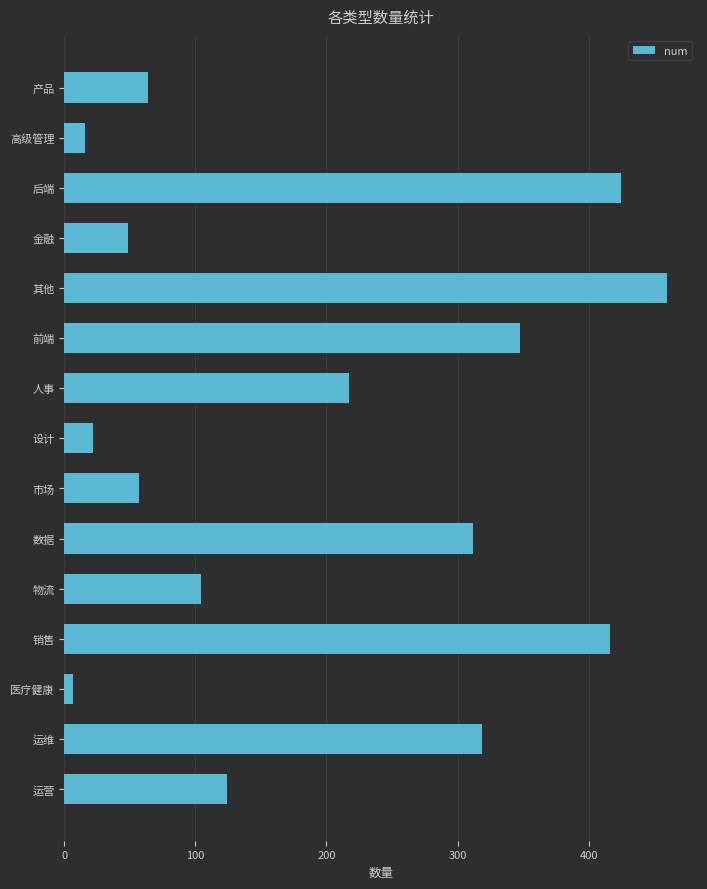

What is the label of the 9th bar from the bottom?

人事